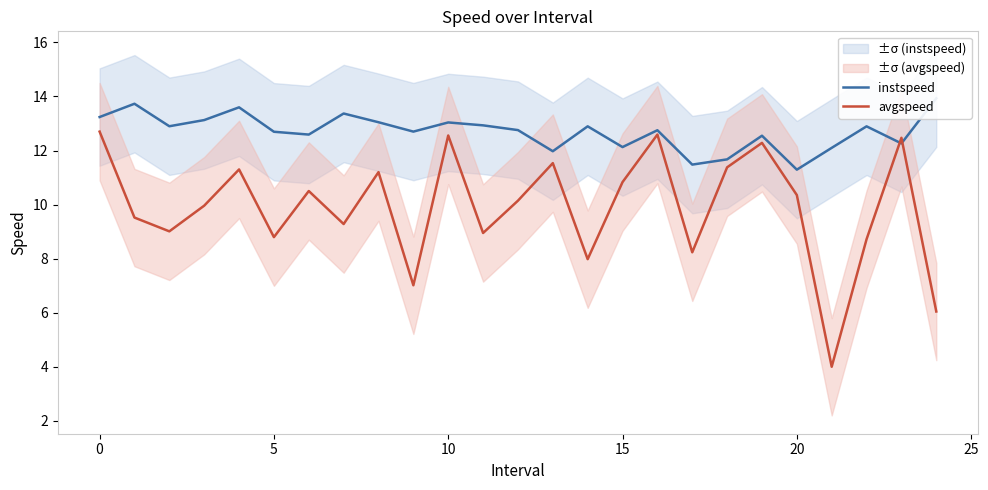

In instspeed, how many points are higher than both neighbors (excluding endpoints)?

8